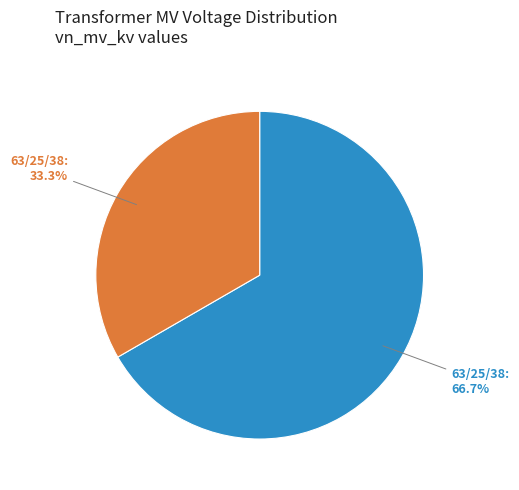

Is there any slice that represents more than half of the pie?

Yes